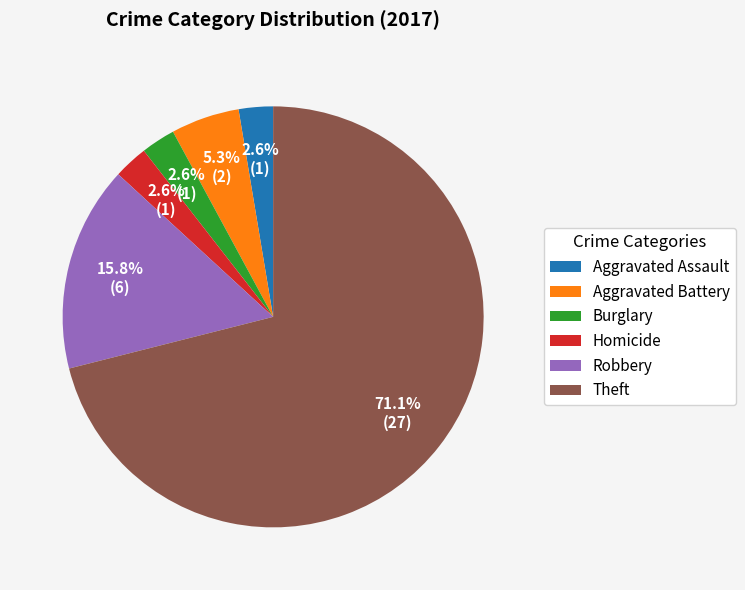

What percentage is the Theft slice, to the nearest percent?

71%